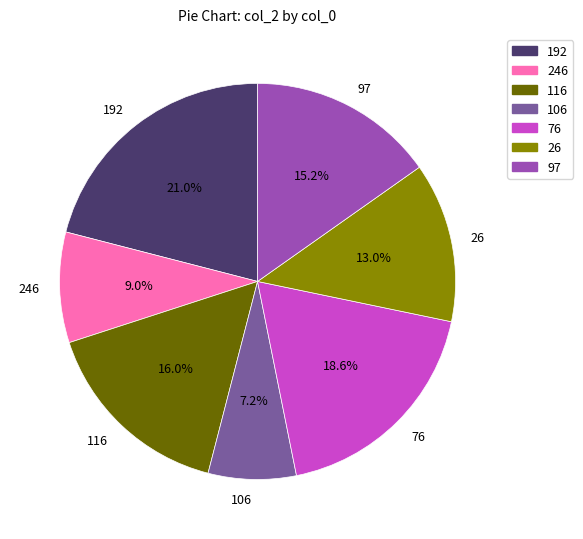

Rank the categories by value from lowest to highest.

106, 246, 26, 97, 116, 76, 192